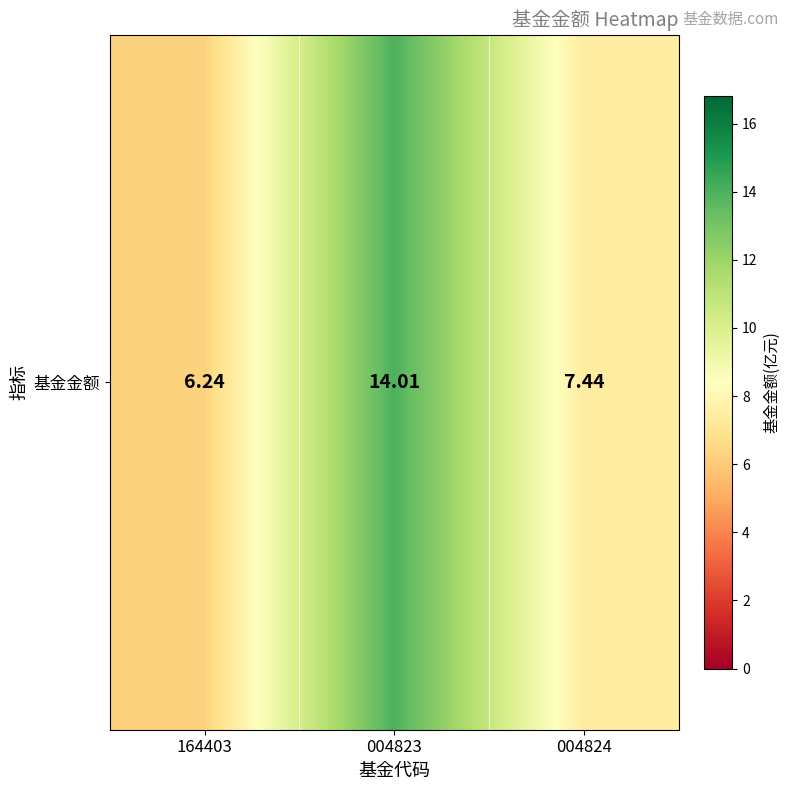

Where is the data nearest to the value 10?

004824